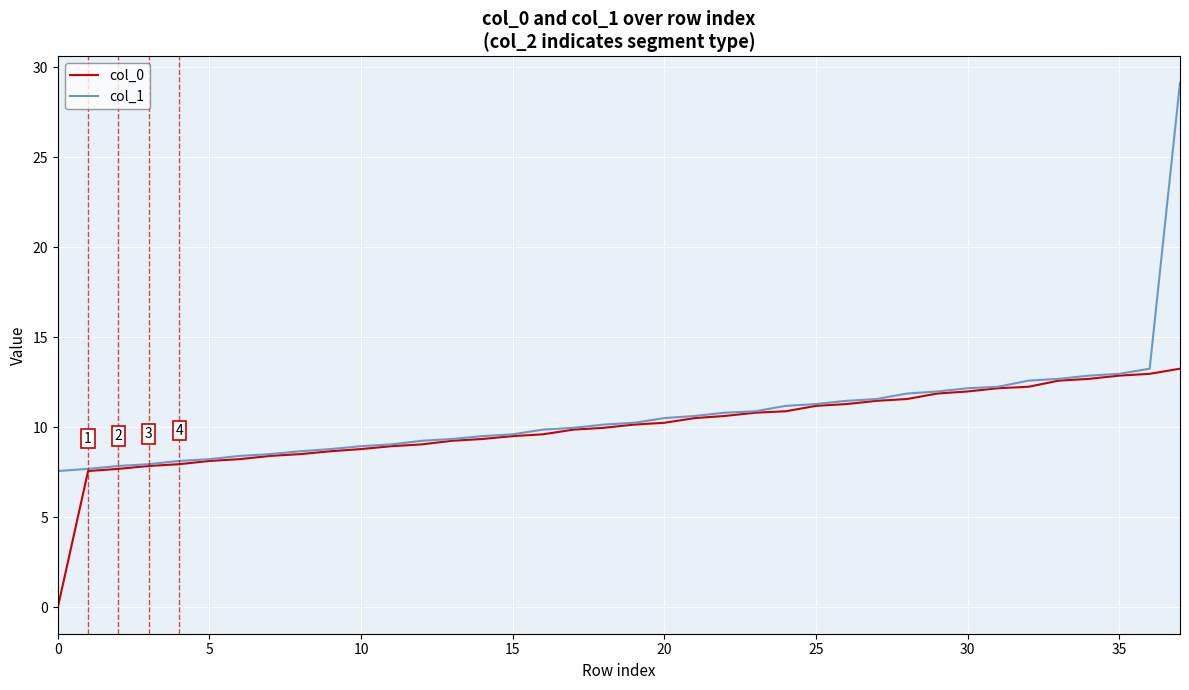

Which series has the largest range (max minus min)?

col_1